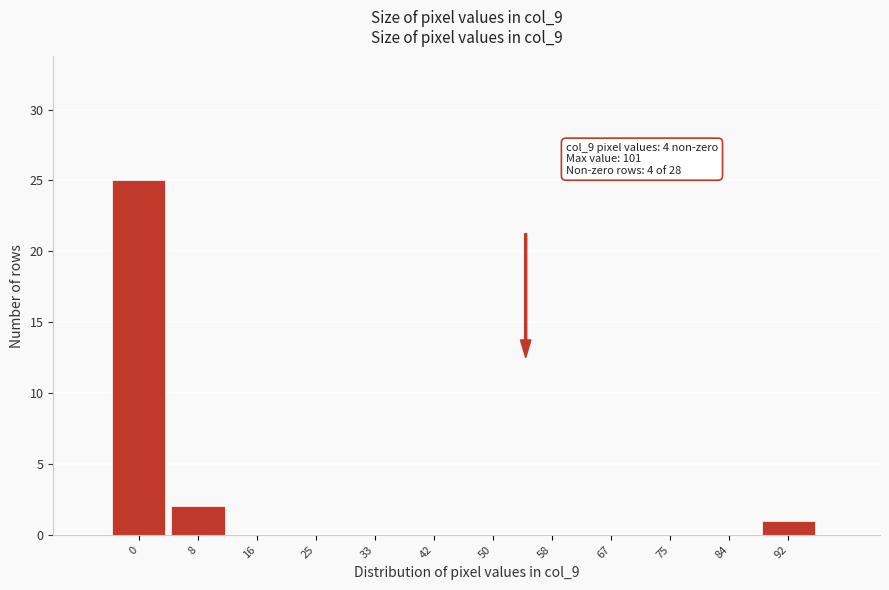

Reading right to left, extract all data points from this chart.

92=1	84=0	75=0	67=0	58=0	50=0	42=0	33=0	25=0	16=0	8=2	0=25